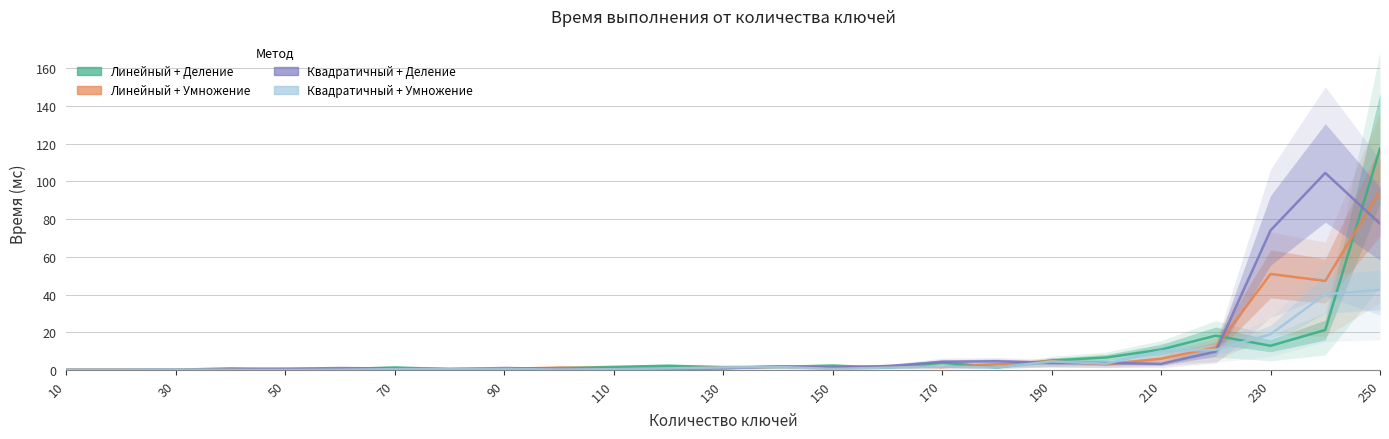

Which series has the widest spread of values?

Линейный + Деление